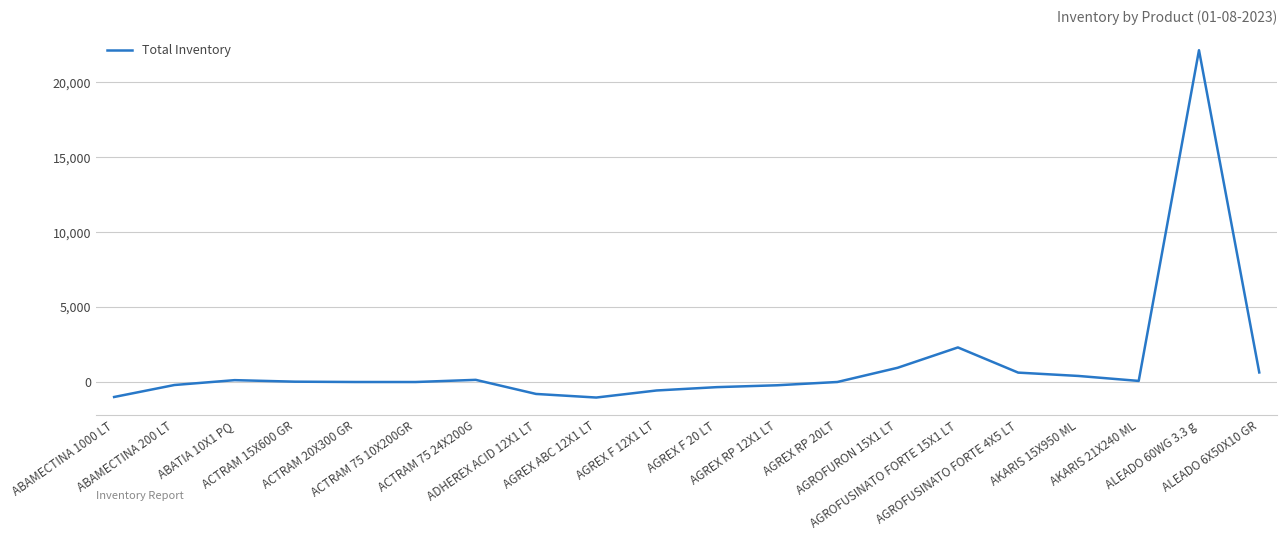

What is the greatest value displayed?

22151